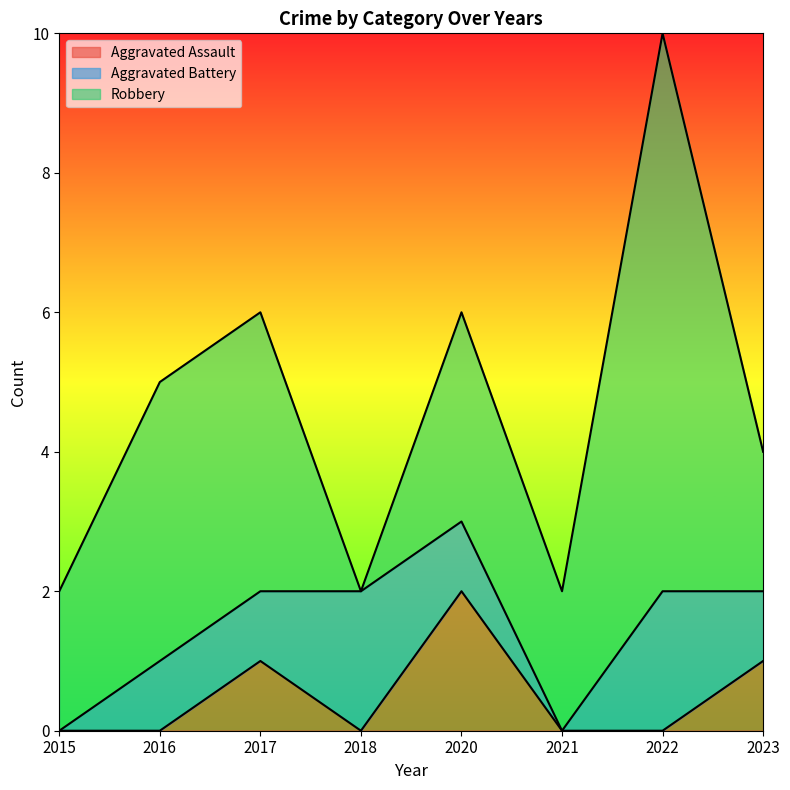

What is the maximum value for Aggravated Assault?

2